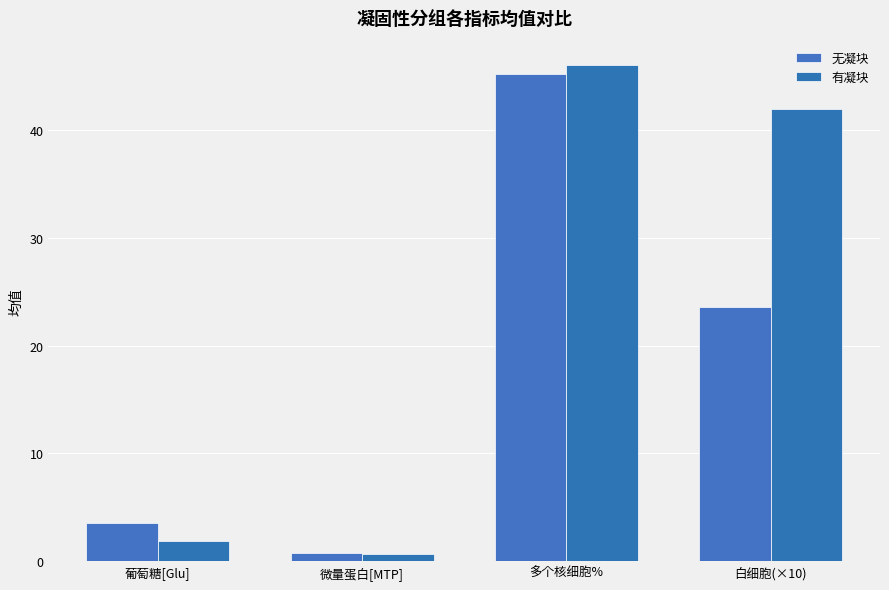

Is the value of 无凝块 at 白细胞(×10) greater than the value of 有凝块 at 微量蛋白[MTP]?

Yes